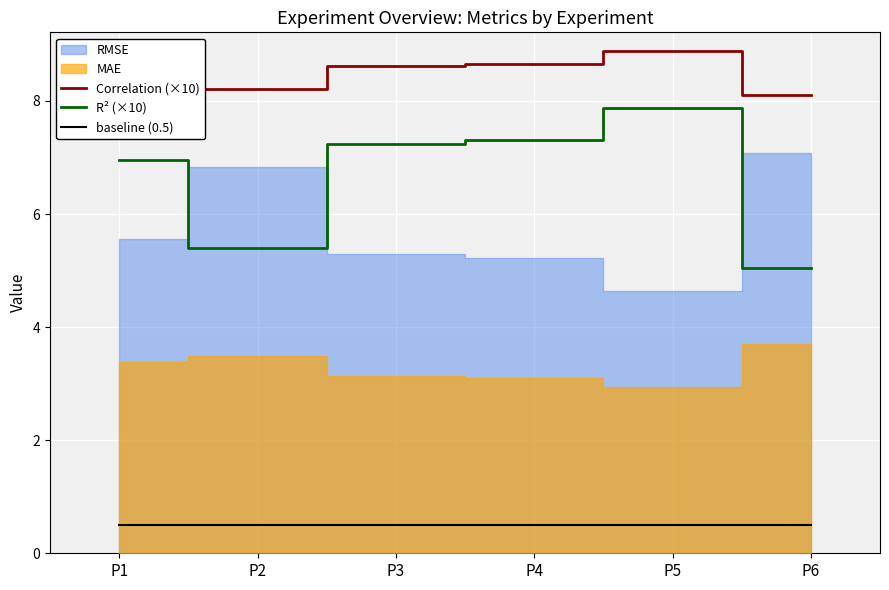

Which has a higher value, P1 or P3?

P3